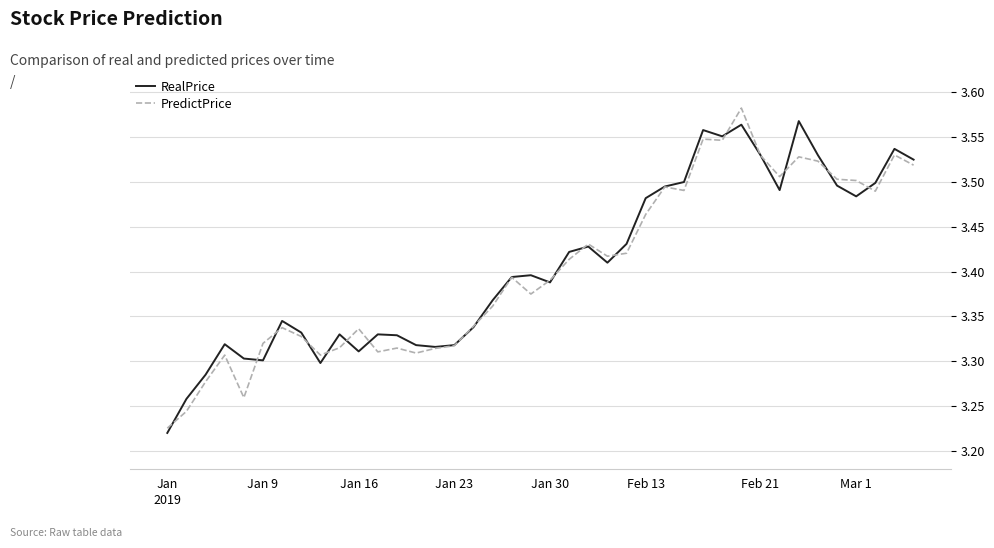

The PredictPrice series shows 3.5 at Mar 1. True or false?

True